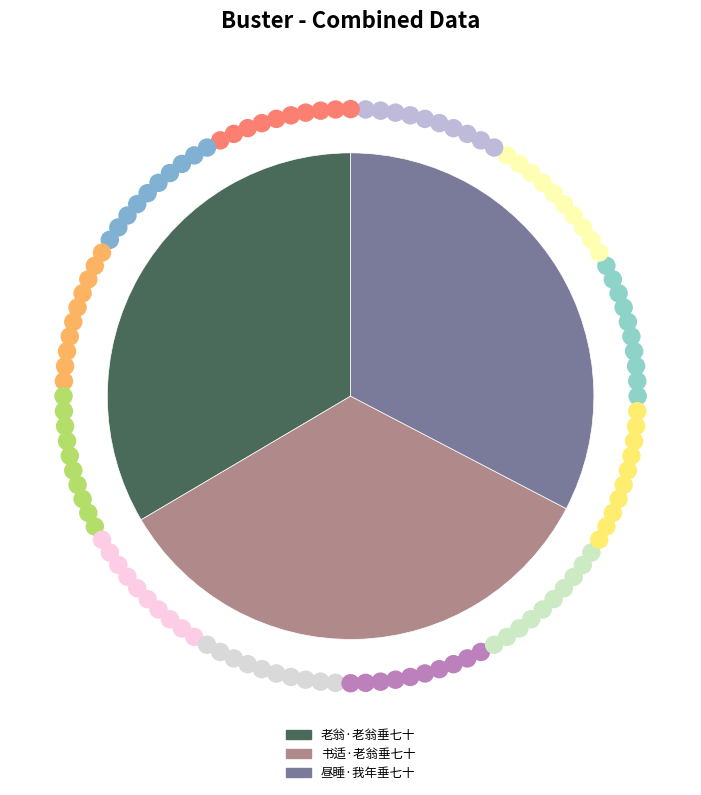

Which has a higher value, 昼睡·我年垂七十 or 书适·老翁垂七十?

书适·老翁垂七十